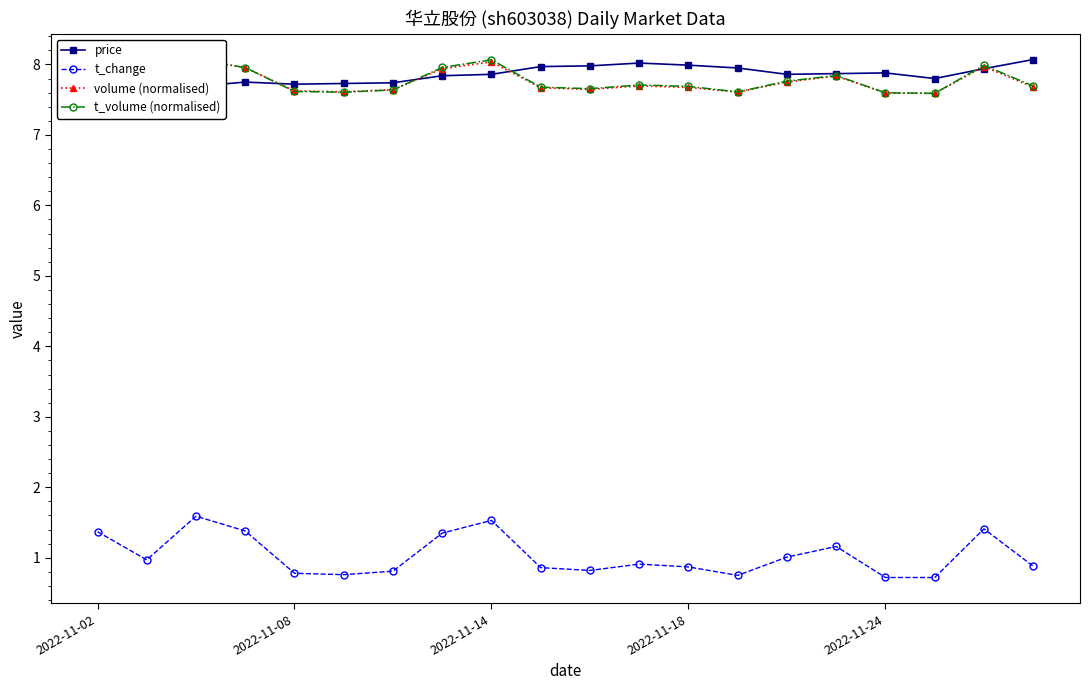

What are all the series names shown in the legend?

price, t_change, volume (normalised), t_volume (normalised)